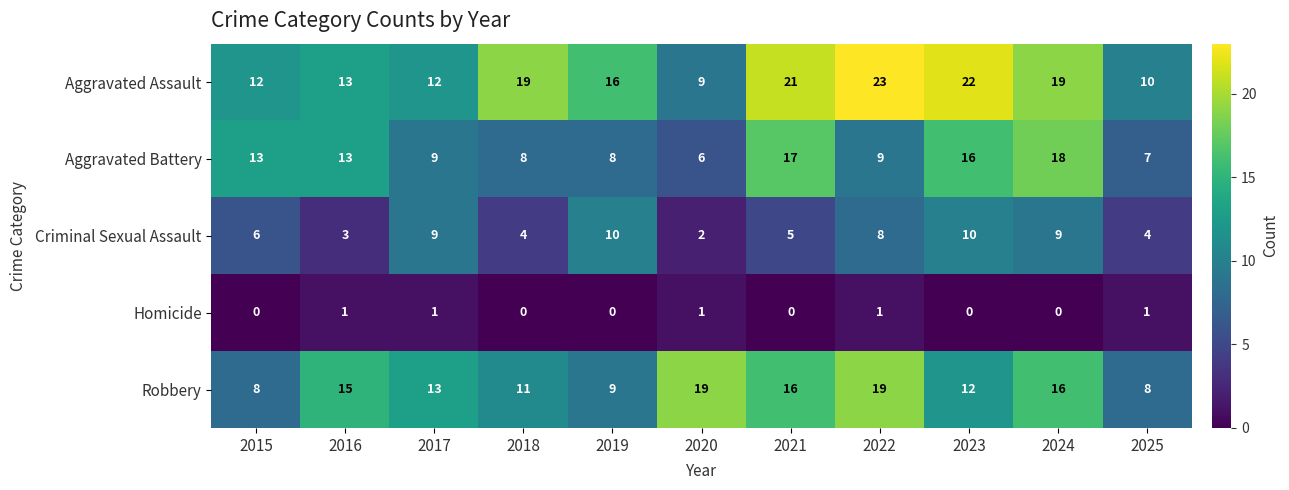

How many data points does each series have?

11